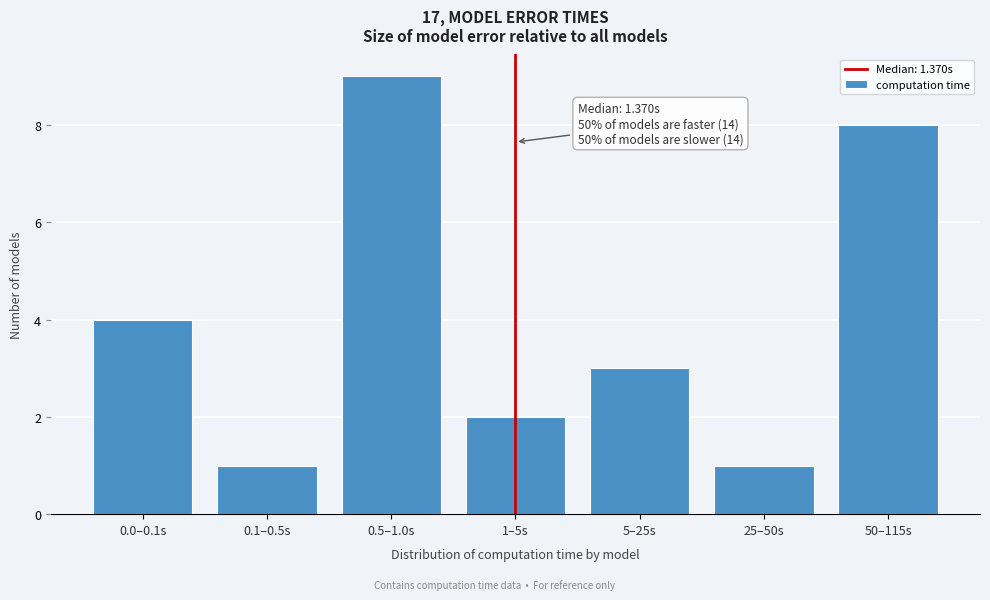

Reading right to left, transcribe all the data shown in this chart.

50–115s=8	25–50s=1	5–25s=3	1–5s=2	0.5–1.0s=9	0.1–0.5s=1	0.0–0.1s=4